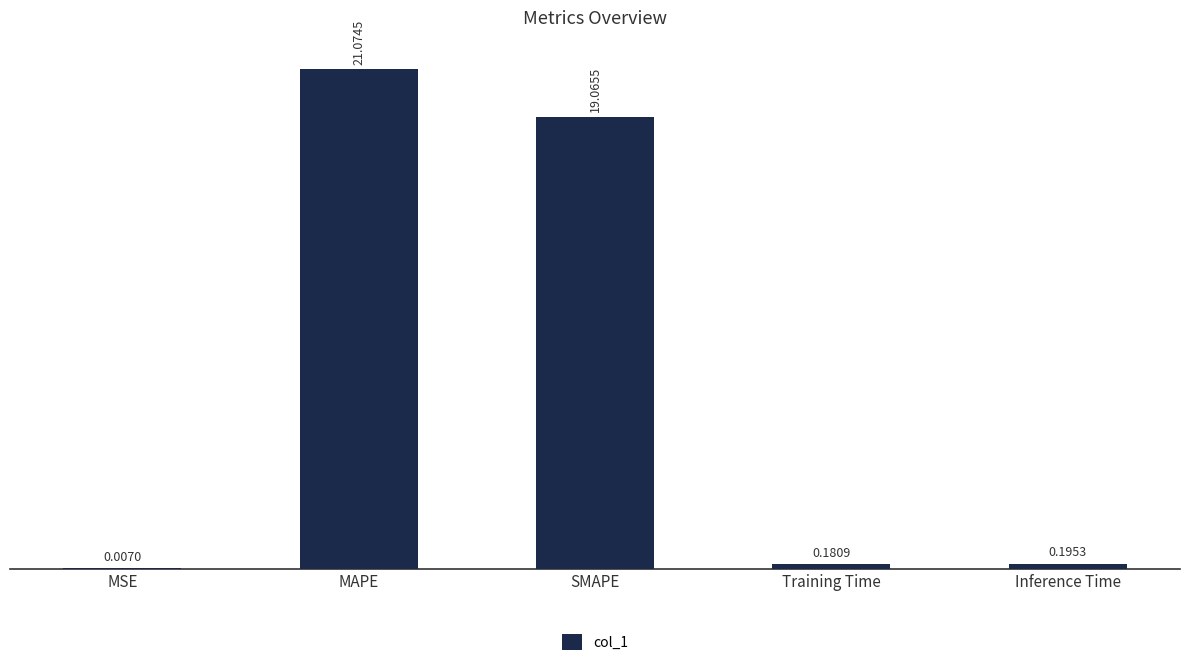

What is the sum of all values?

40.5